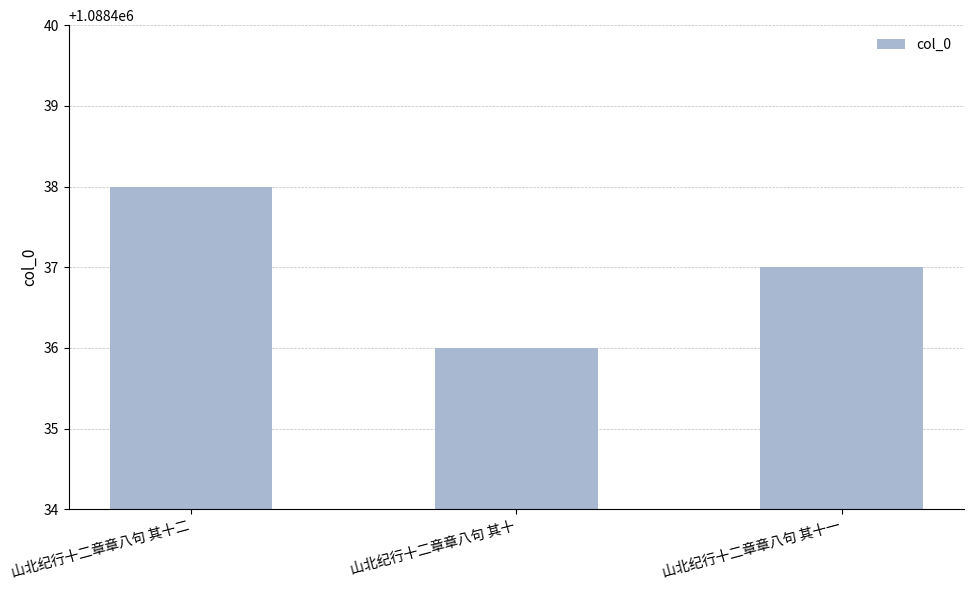

Which category has the lowest value across all series?

山北纪行十二章章八句 其十